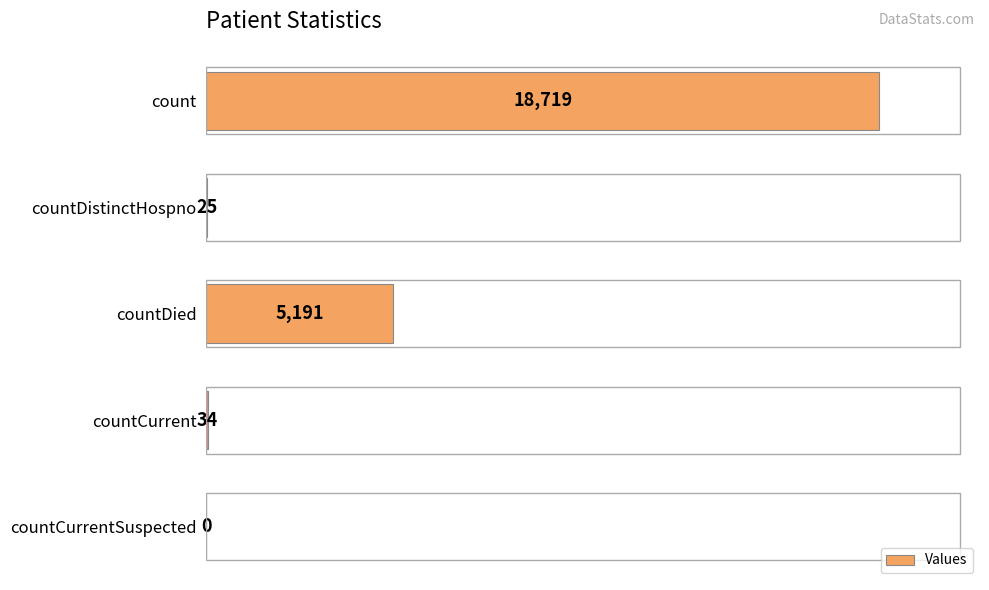

At which label is the value closest to 9359?

countDied